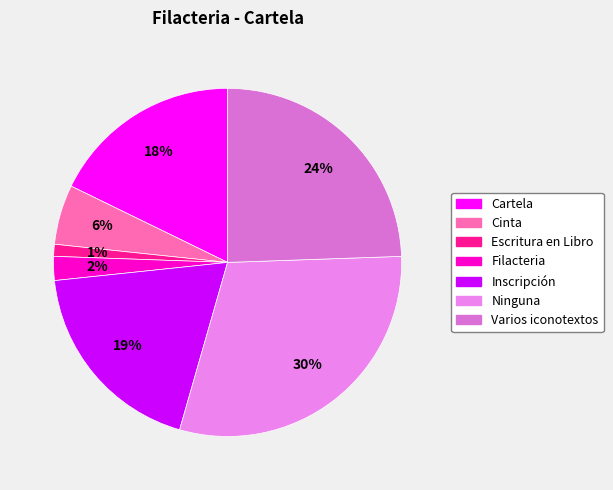

What is the change in value from Escritura en Libro to Inscripción?

+0.2